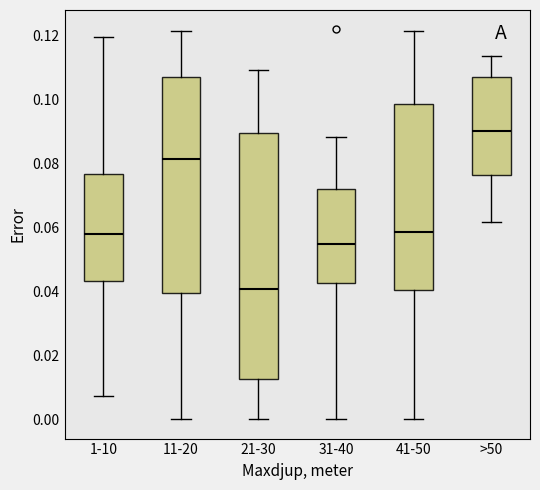

Where does the upper whisker of the box for 31-40 end on the y-axis? The values are not printed on the chart, so give them approximately, as read against the axis.

0.088